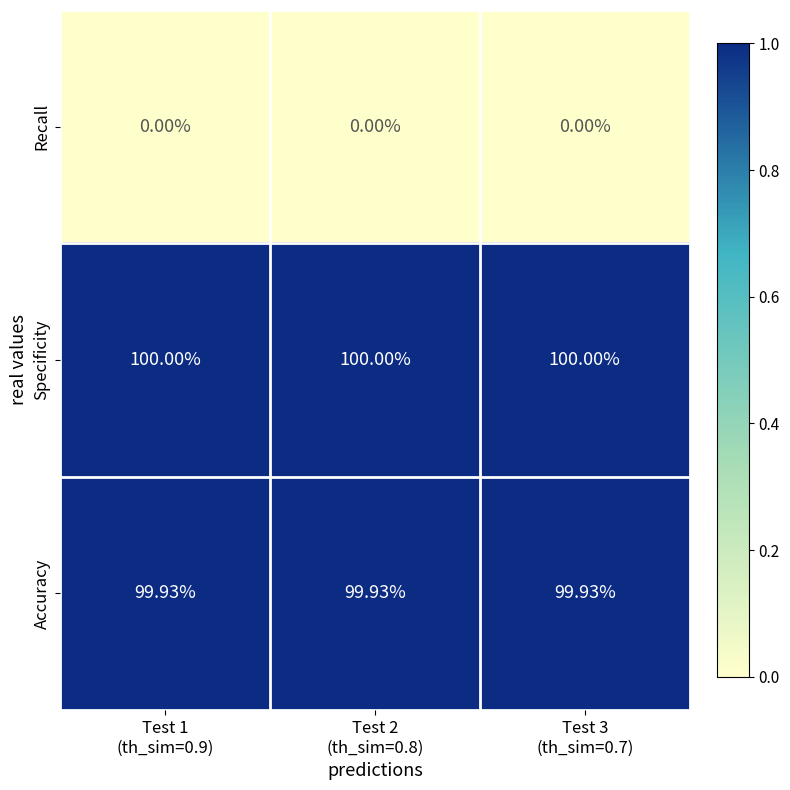

List the series in order of their peak value, highest first.

Specificity, Accuracy, Recall